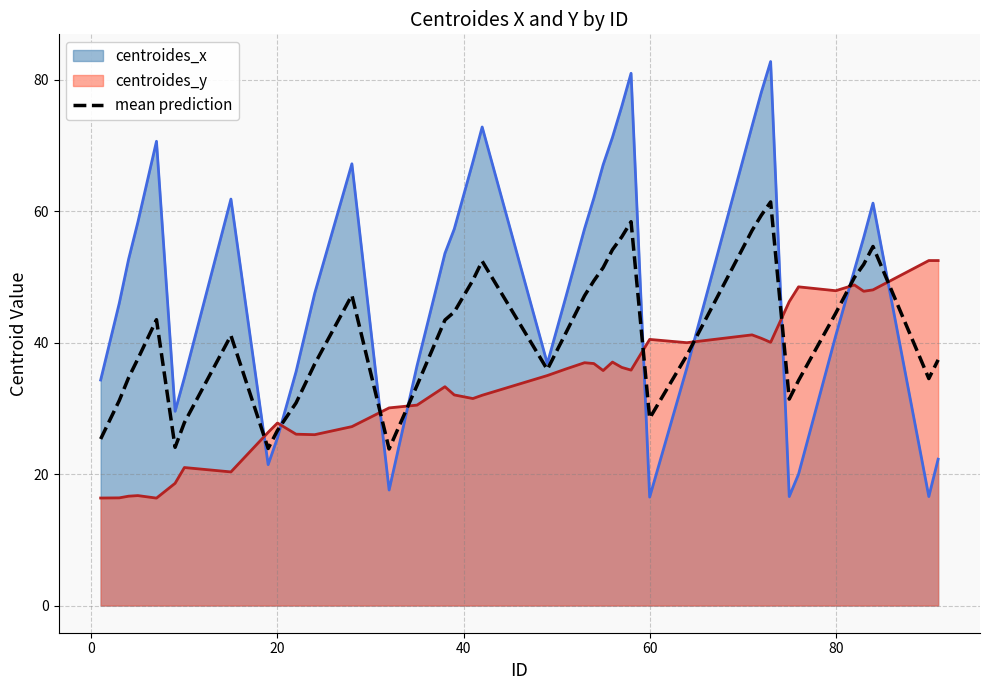

Does the chart display data point markers on the line(s)?

No